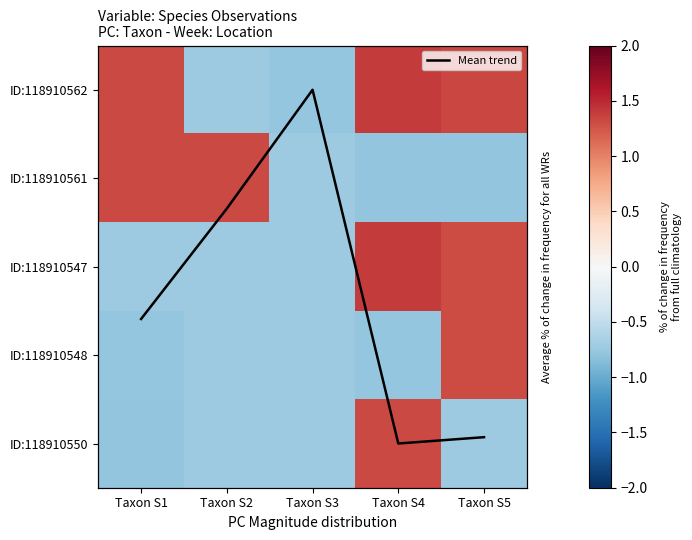

The ID:118910547 series shows -1.3 at Taxon S3. True or false?

False